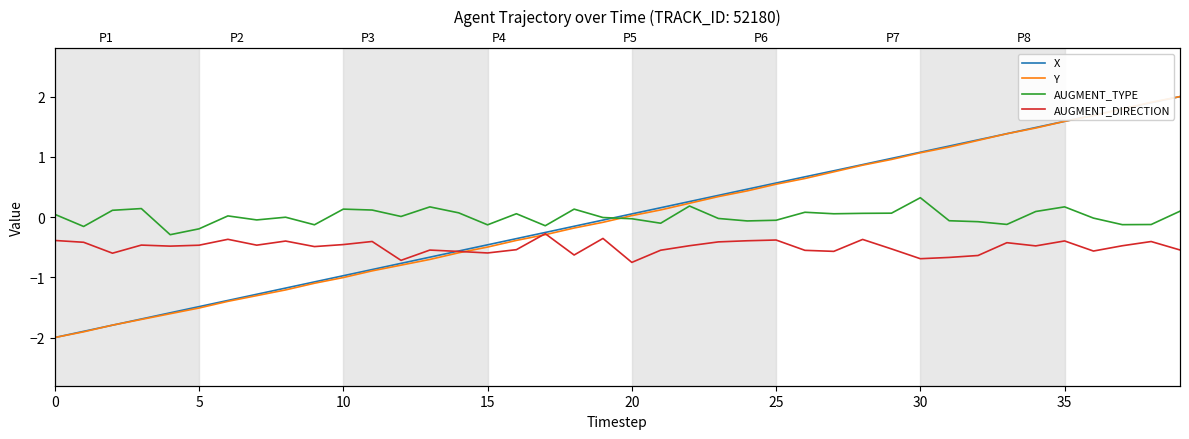

Which series has the largest total across all categories?

AUGMENT_TYPE